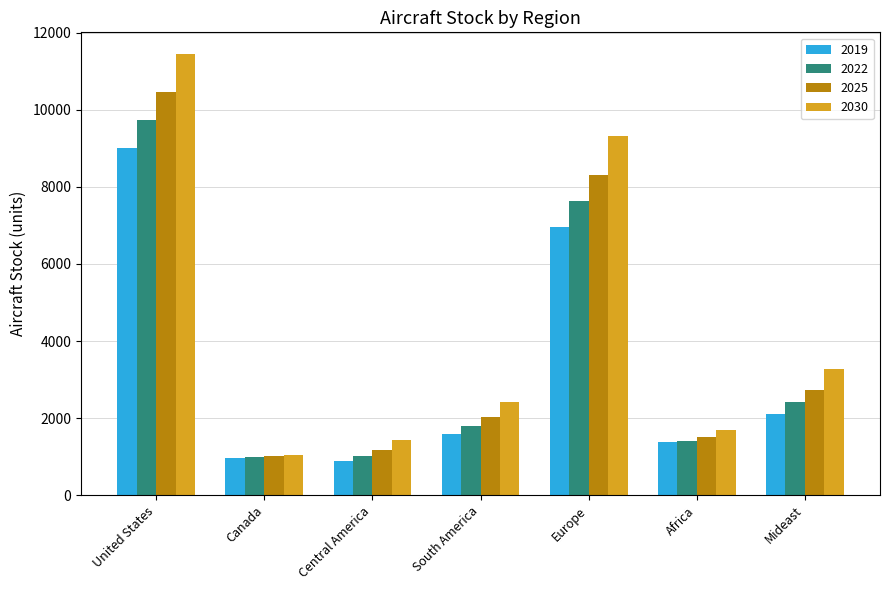

At which category is the sum across all series the highest?

United States